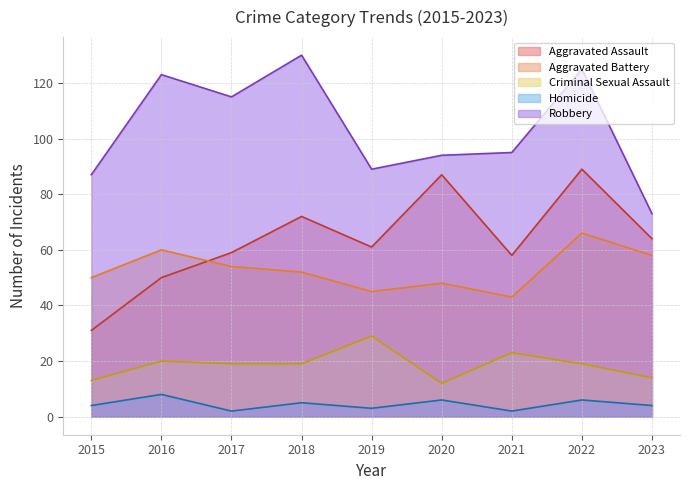

What are all the series names shown in the legend?

Aggravated Assault, Aggravated Battery, Criminal Sexual Assault, Homicide, Robbery